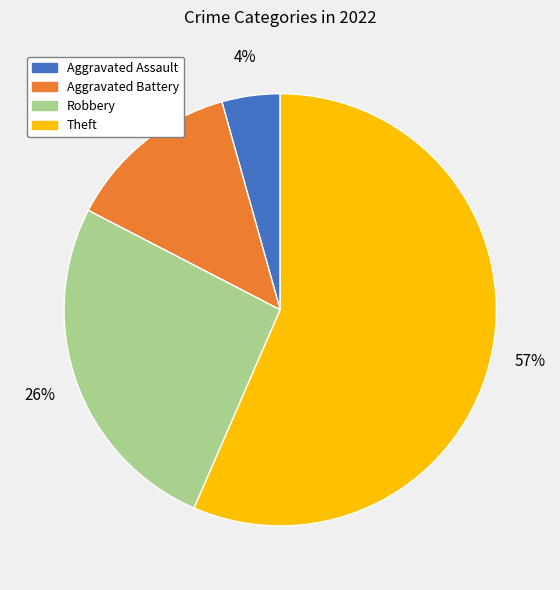

Do Theft and Robbery together represent more than half of the pie?

Yes